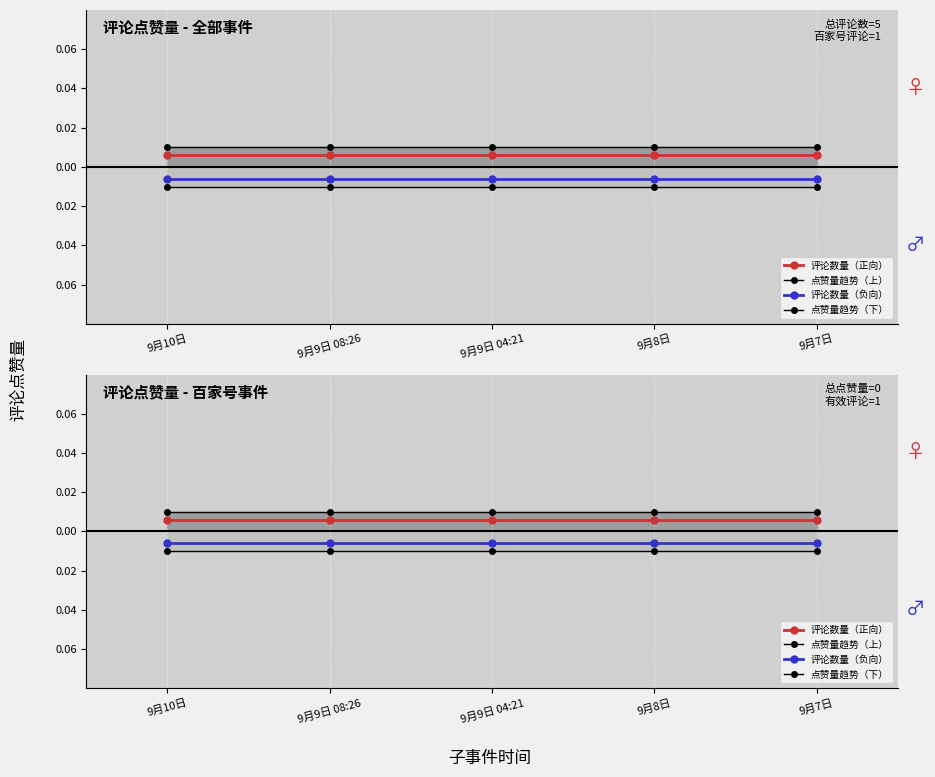

True or false: 点赞量趋势（下） and 评论数量（正向） intersect in this chart.

False